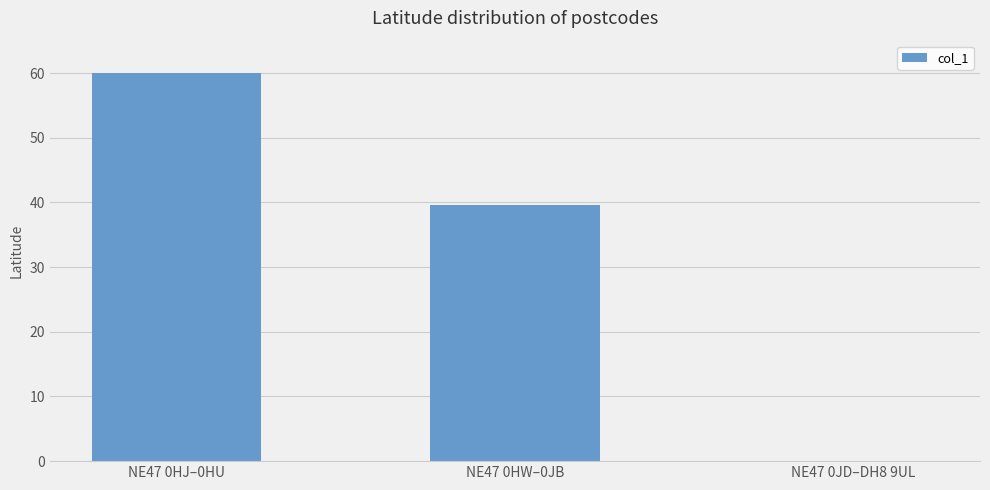

What is the sum of the values at NE47 0JD–DH8 9UL and NE47 0HW–0JB?

39.6